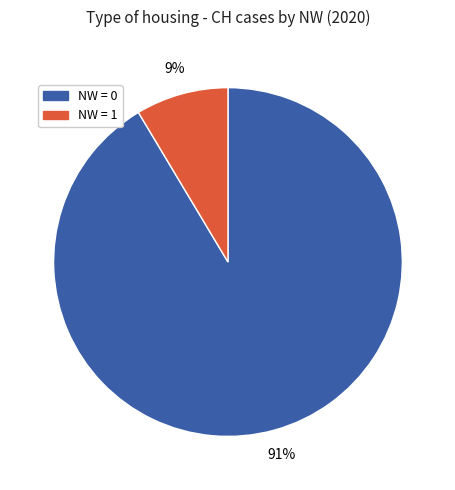

Does any single category account for the majority?

Yes